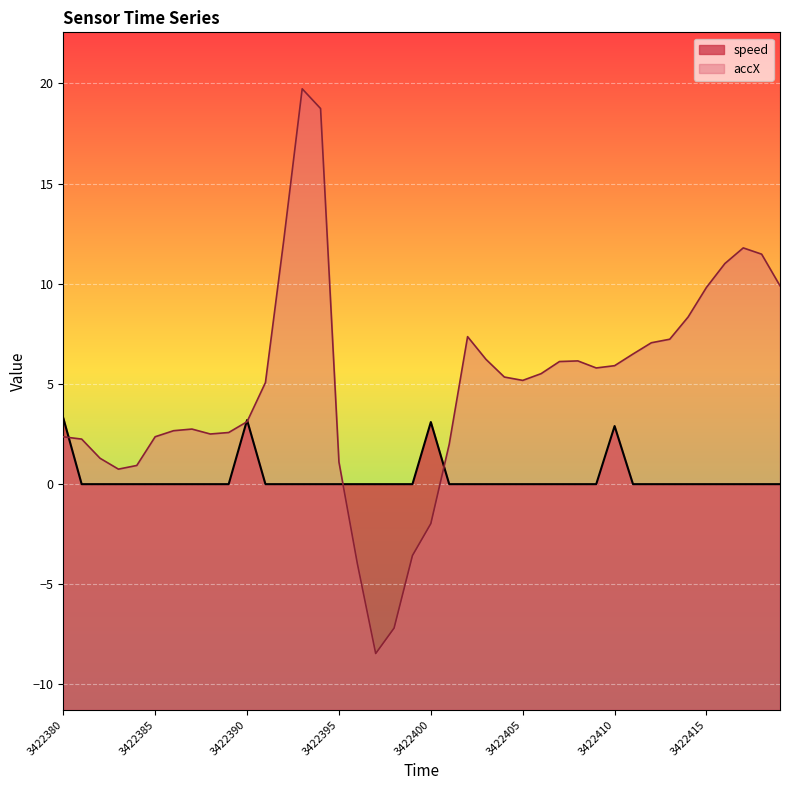

At how many categories does at least one series exceed 11?

6